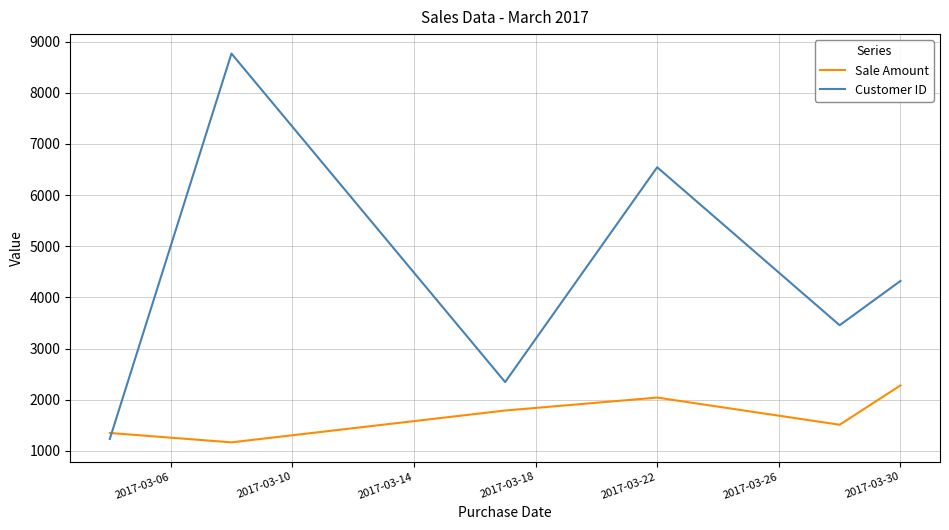

True or false: Customer ID has more than 0 interior local peaks.

True